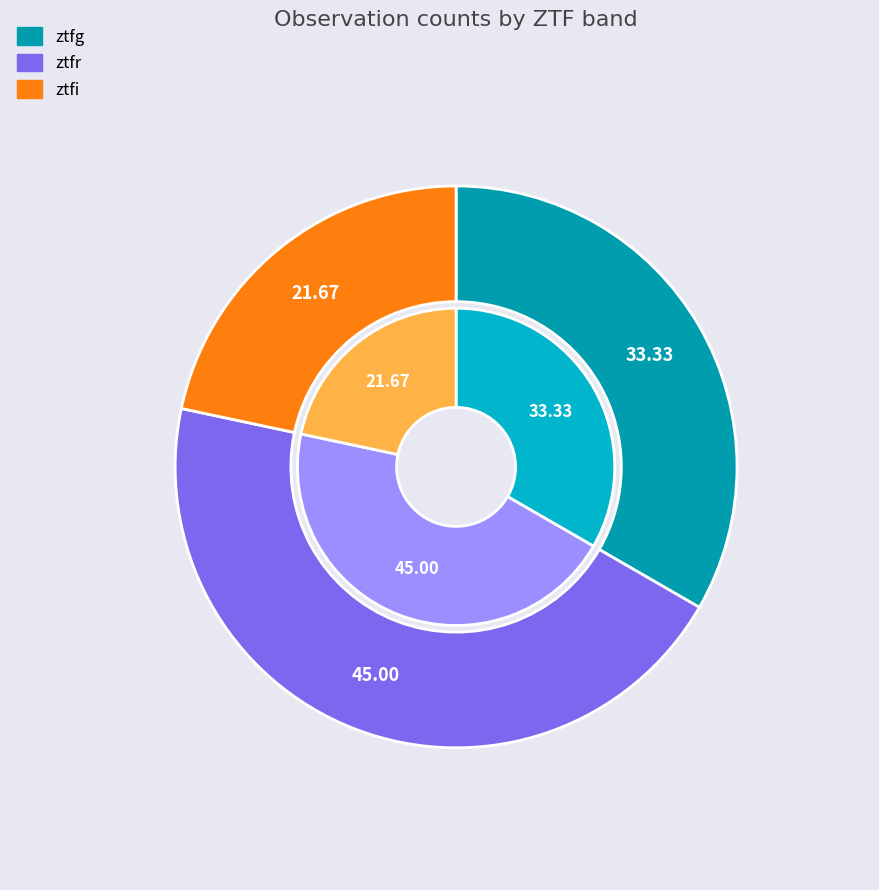

What is the largest slice in the pie chart?

ztfr